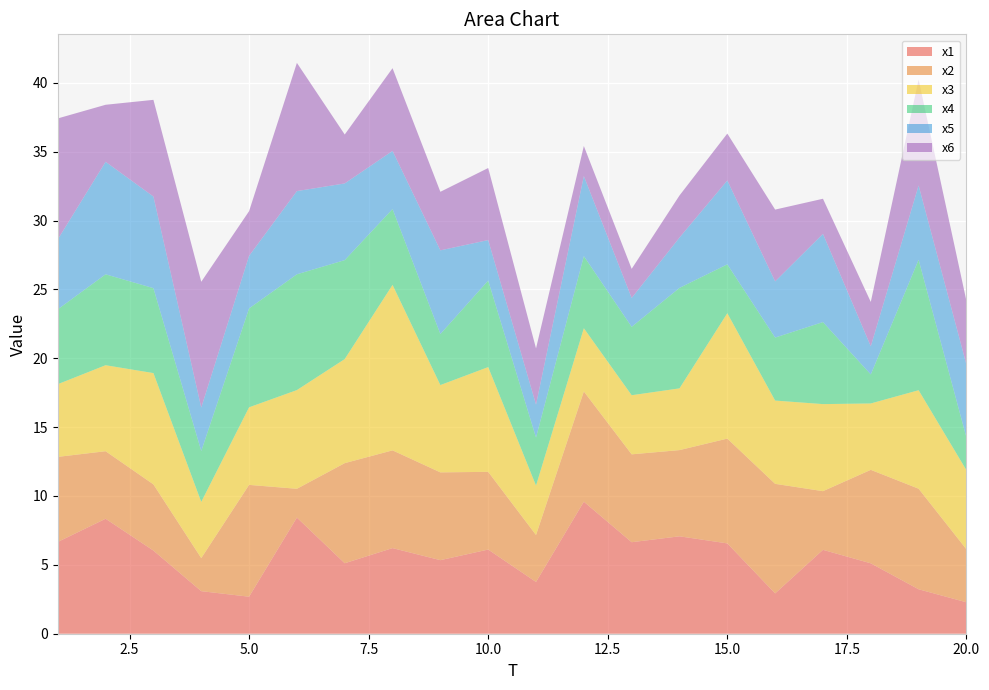

Reading left to right, transcribe all the data shown in this chart.

x1: 1=6.7	2=8.3	3=6.0	4=3.1	5=2.7	6=8.4	7=5.1	8=6.2	9=5.3	10=6.1	11=3.8	12=9.6	13=6.6	14=7.1	15=6.6	16=2.9	17=6.1	18=5.1	19=3.2	20=2.3
x2: 1=6.2	2=4.9	3=4.8	4=2.4	5=8.1	6=2.1	7=7.3	8=7.1	9=6.4	10=5.6	11=3.4	12=8.0	13=6.4	14=6.3	15=7.6	16=8.0	17=4.3	18=6.8	19=7.3	20=3.8
x3: 1=5.3	2=6.2	3=8.1	4=4.1	5=5.6	6=7.2	7=7.6	8=12.0	9=6.3	10=7.6	11=3.6	12=4.6	13=4.3	14=4.5	15=9.1	16=6.0	17=6.3	18=4.8	19=7.2	20=5.7
x4: 1=5.4	2=6.6	3=6.2	4=3.7	5=7.2	6=8.4	7=7.2	8=5.5	9=3.7	10=6.3	11=3.5	12=5.2	13=5.0	14=7.3	15=3.5	16=4.6	17=6.0	18=2.1	19=9.5	20=2.4
x5: 1=5.1	2=8.2	3=6.7	4=3.2	5=3.8	6=6.0	7=5.6	8=4.2	9=6.1	10=2.9	11=2.4	12=5.8	13=2.1	14=3.7	15=6.1	16=4.1	17=6.4	18=2.0	19=5.4	20=5.3
x6: 1=8.8	2=4.1	3=7.0	4=9.1	5=3.2	6=9.3	7=3.6	8=6.0	9=4.3	10=5.2	11=4.1	12=2.2	13=2.1	14=3.1	15=3.4	16=5.2	17=2.6	18=3.2	19=7.7	20=4.6